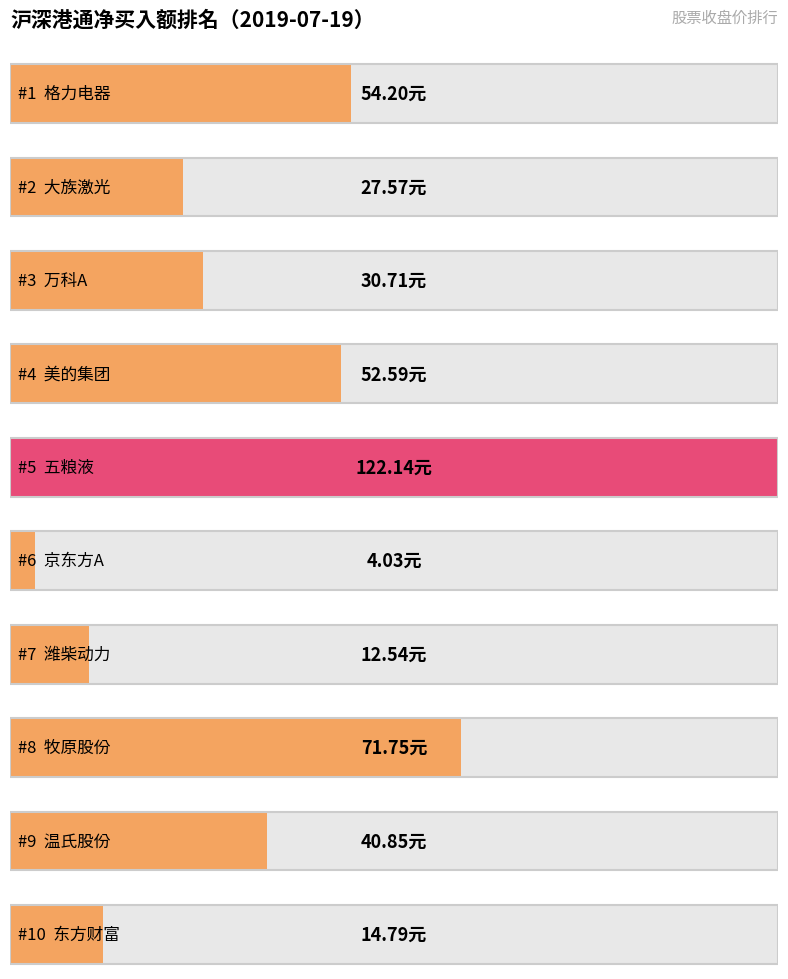

How many data points are above 40?

5